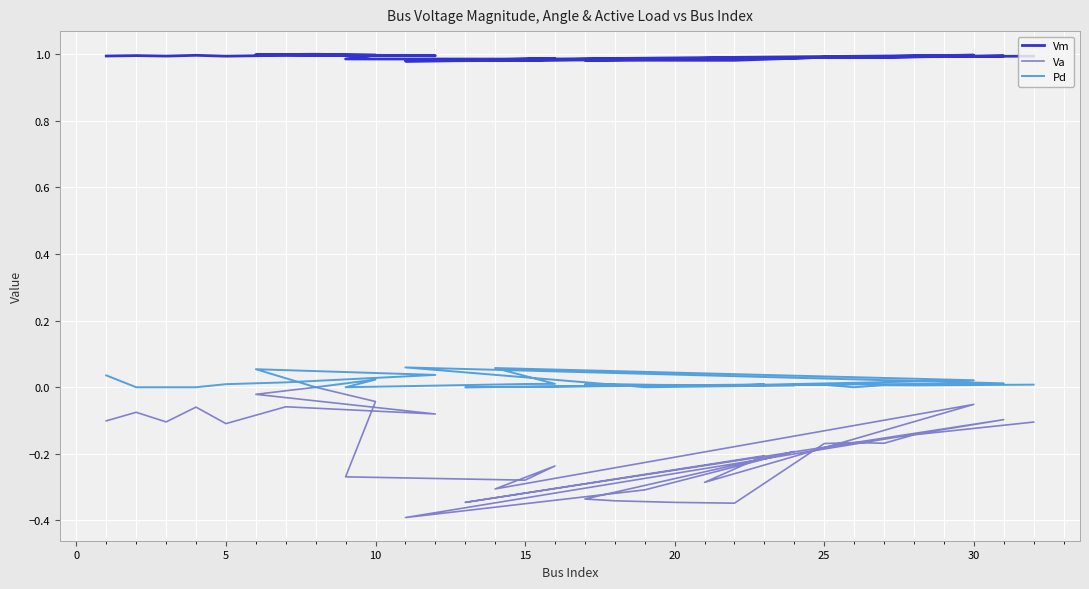

How many data points in Va are less than 0?

30